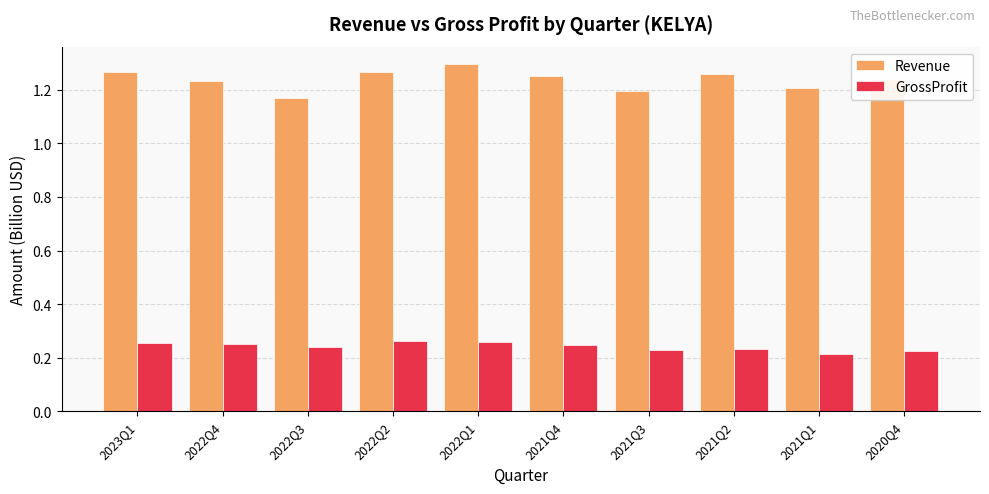

At how many categories does at least one series exceed 0?

10